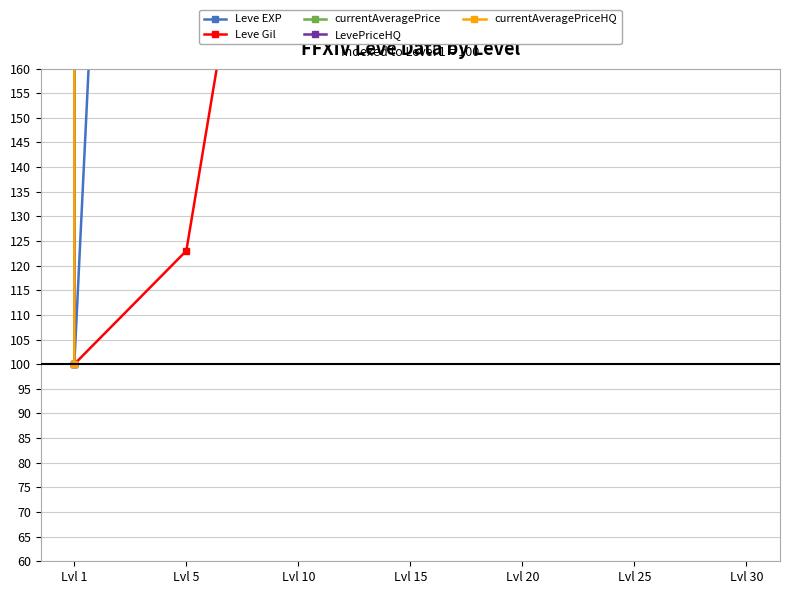

Reading left to right, extract all data points from this chart.

Leve EXP: 100.0	571.4	1585.7	3934.9	3428.6	5776.2	10750.8
Leve Gil: 100.0	123.0	259.3	468.1	258.4	429.2	470.8
currentAveragePrice: 100.0	723150.0	1577477.1	57015.1	50364.2	2464.8	1971.8
LevePriceHQ: 100.0	460192.1	6945.4	2006.6	3759.4	2681.2	3256.9
currentAveragePriceHQ: 100.0	1128370.4	2373974.1	351699.9	88511.1	1757.3	1758.5